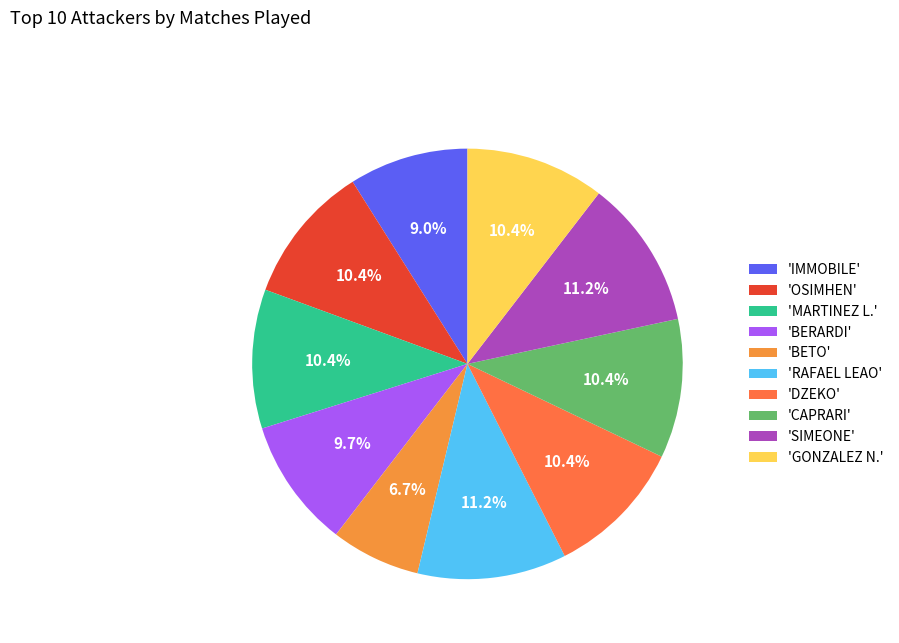

How many slices are in this pie chart?

10